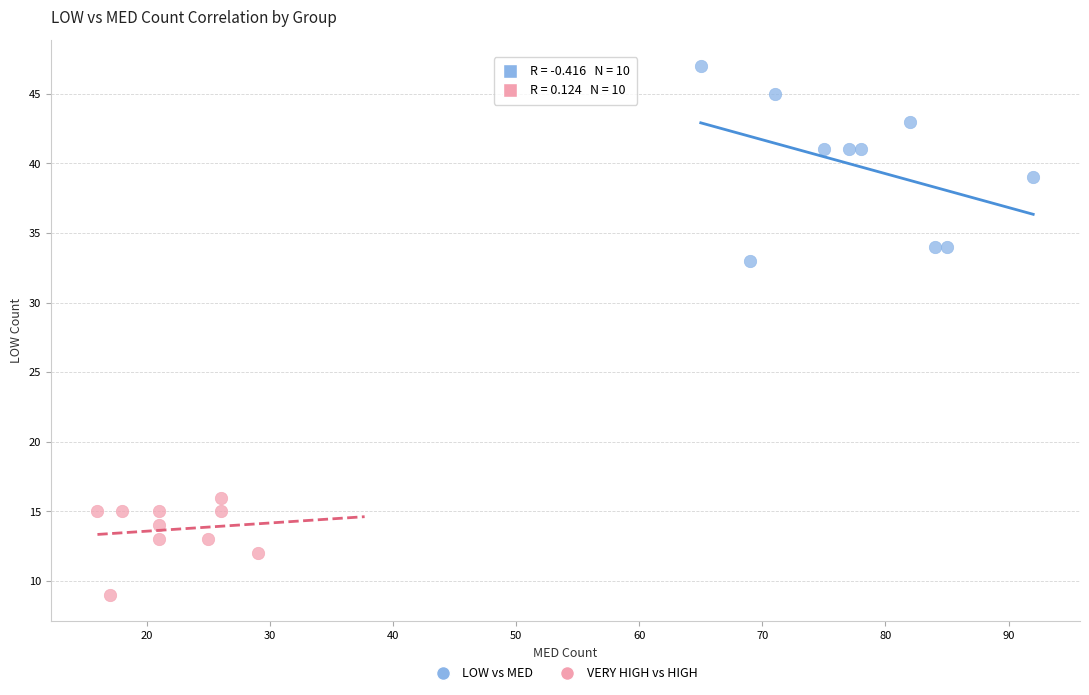

Which series contains the highest Y value?

LOW vs MED